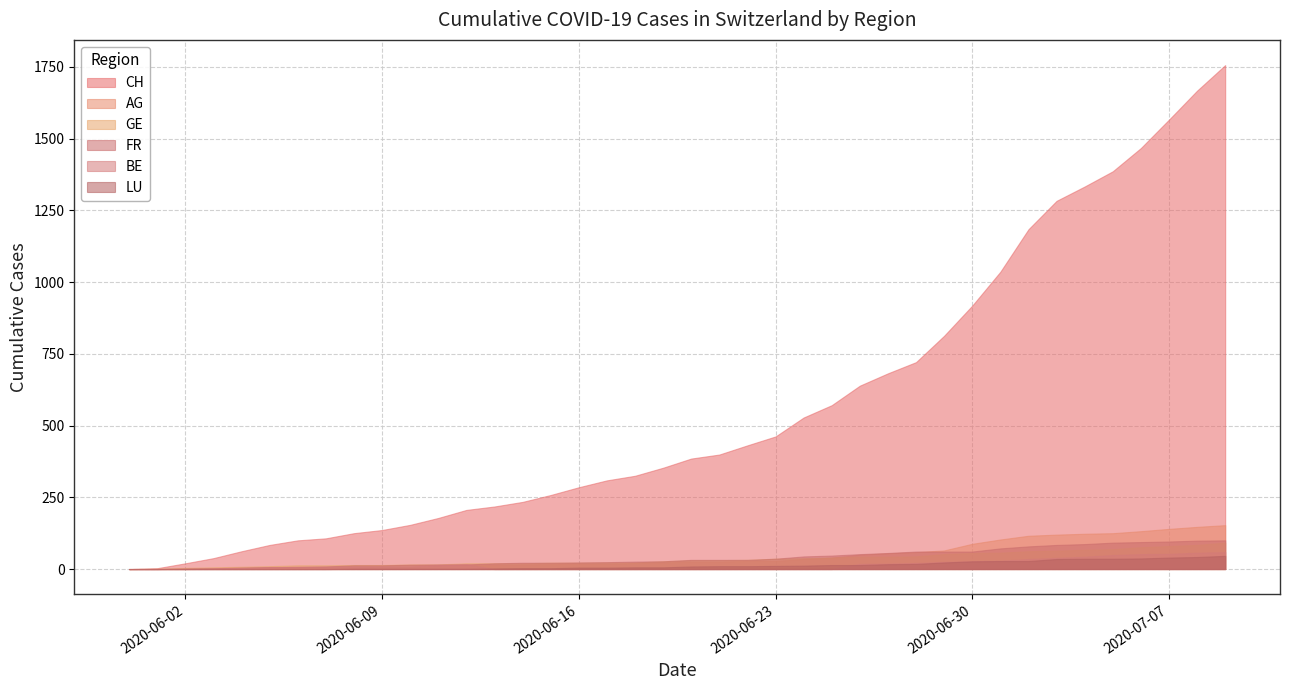

What is the sum of the GE values at 2020-06-16 and 2020-06-05?

32